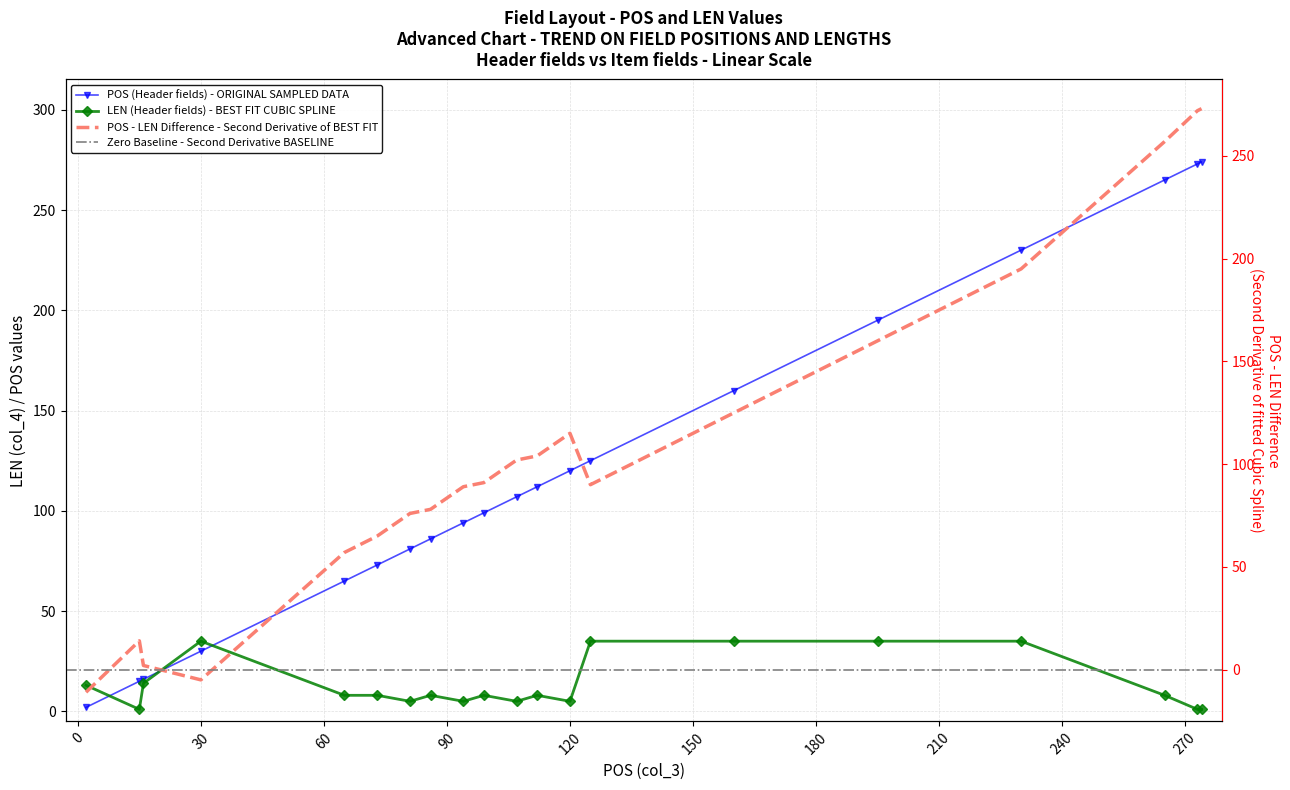

Which has a higher value, 125 or 65?

125